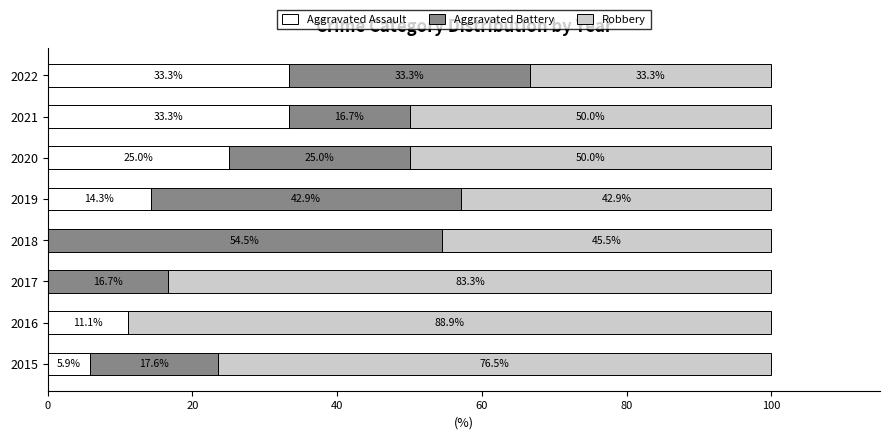

Read the Aggravated Assault value at 2022.

33.3